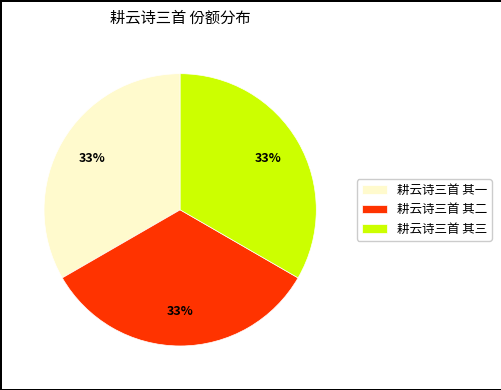

To the nearest percent, what portion does 耕云诗三首 其二 represent?

33%